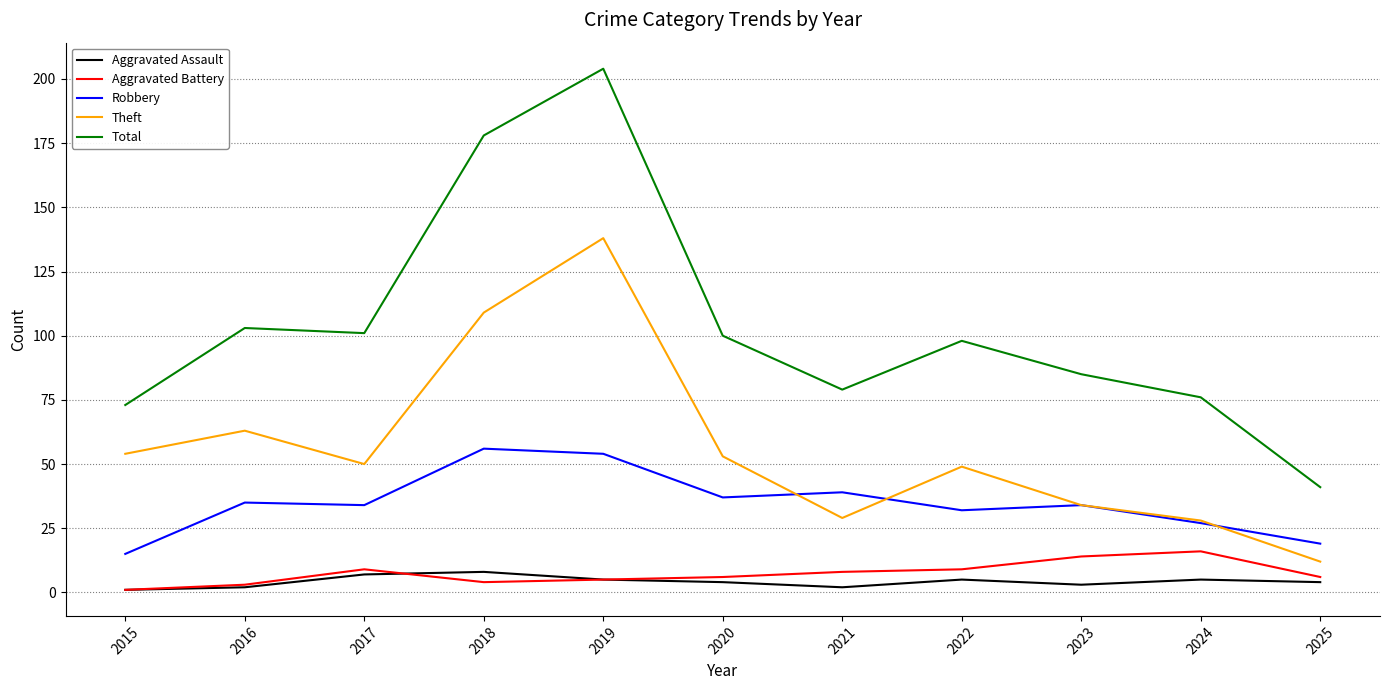

Between 2018 and 2020, which series saw the biggest shift?

Total